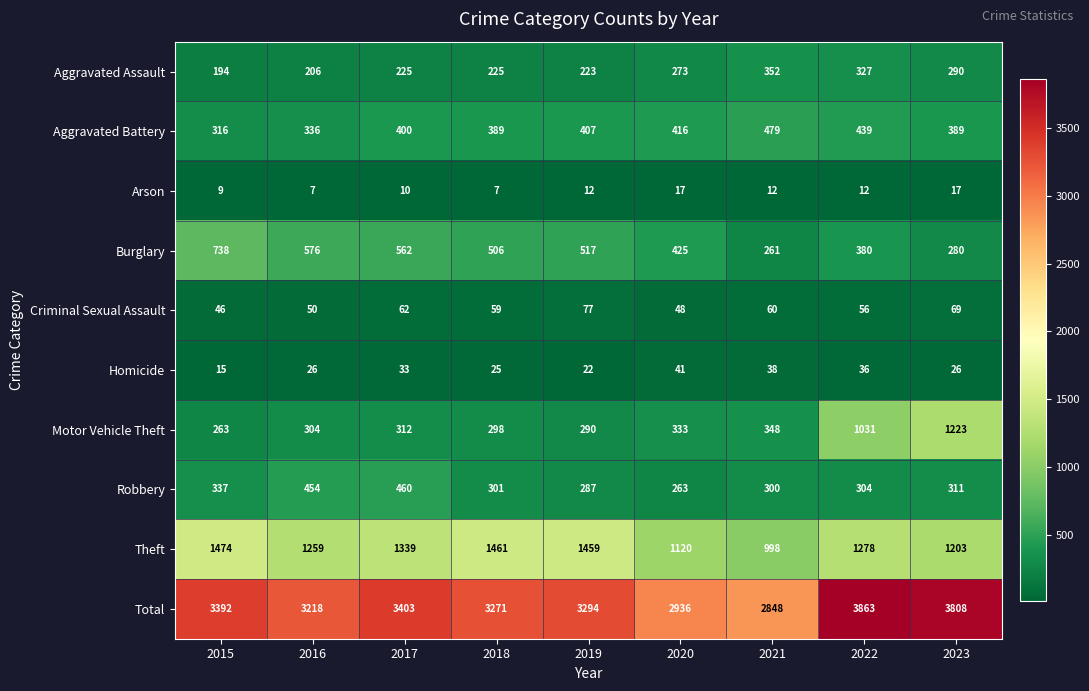

What is the difference between the Robbery values at 2023 and 2017?

149